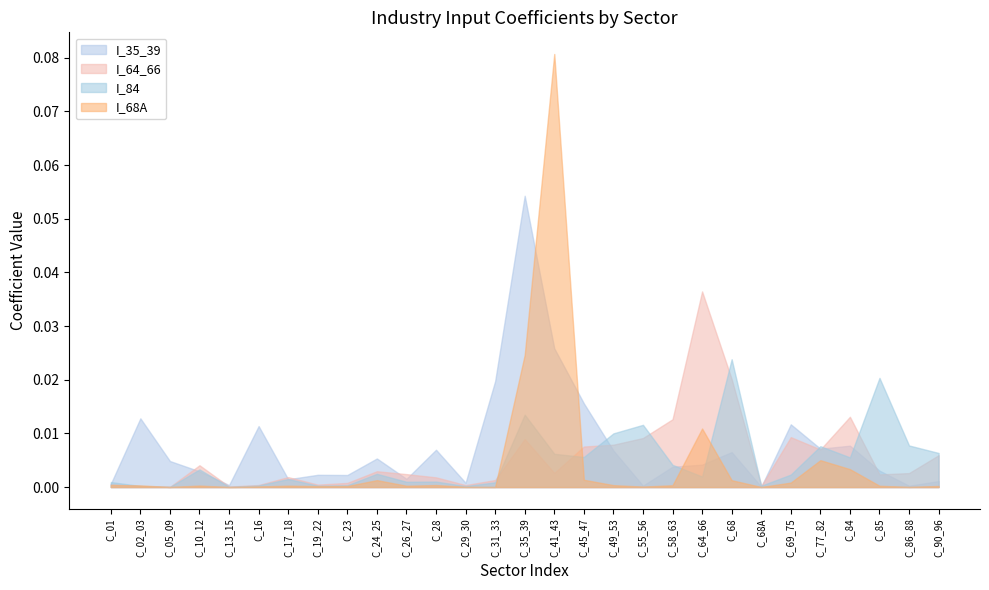

What is the sum of all I_84 values?

0.1